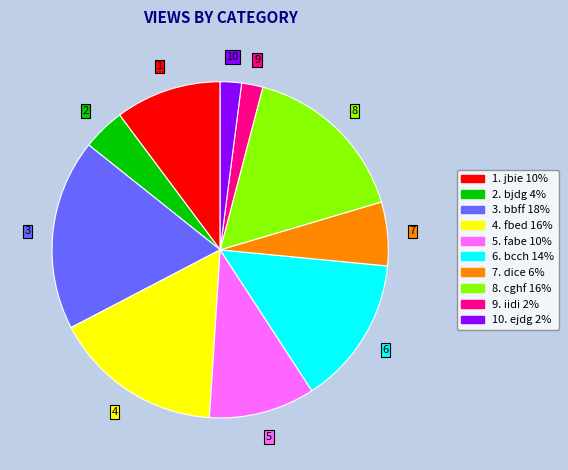

Is there any slice that represents more than half of the pie?

No